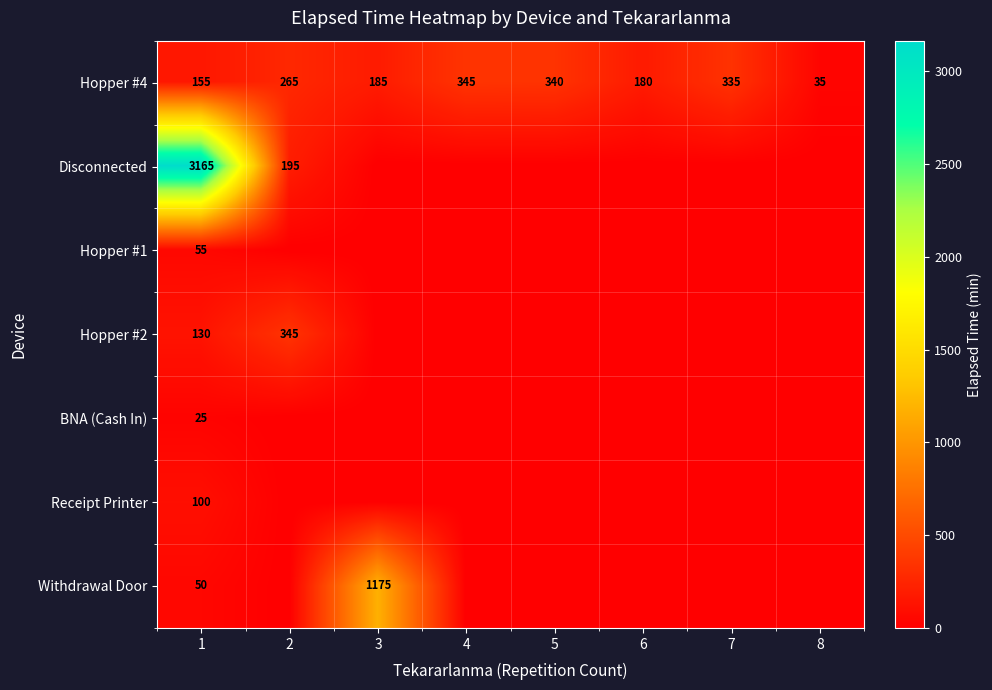

Rank the categories by Hopper #4 value from lowest to highest.

8, 1, 6, 3, 2, 7, 5, 4